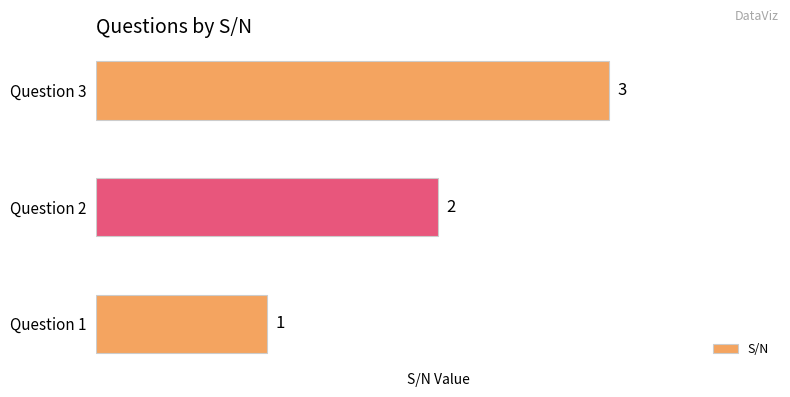

What is the sum of all values?

6